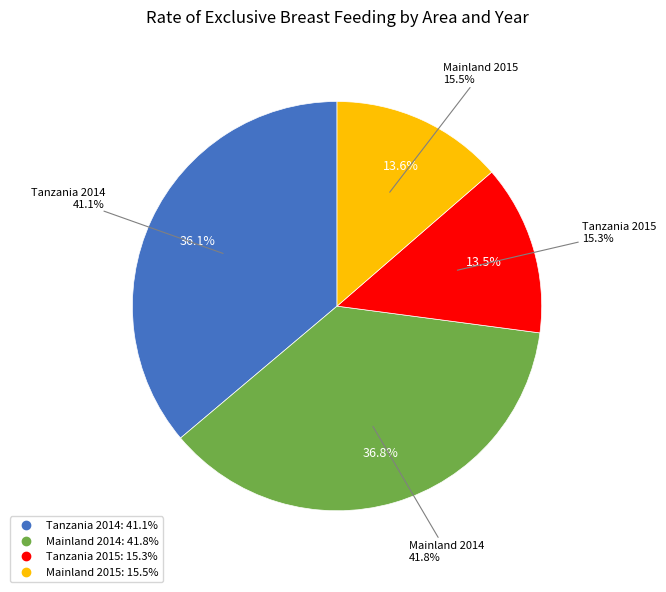

To the nearest percent, what is the average slice percentage?

25%